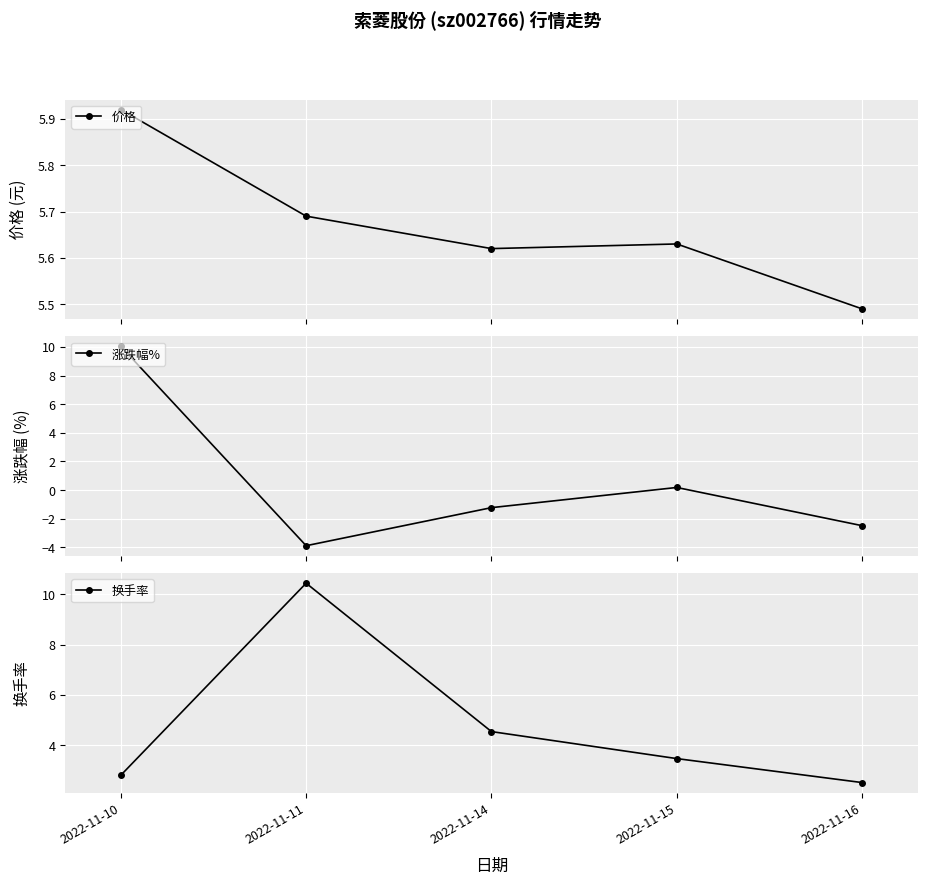

True or false: 价格 has a value of 5.5 at 2022-11-16.

True